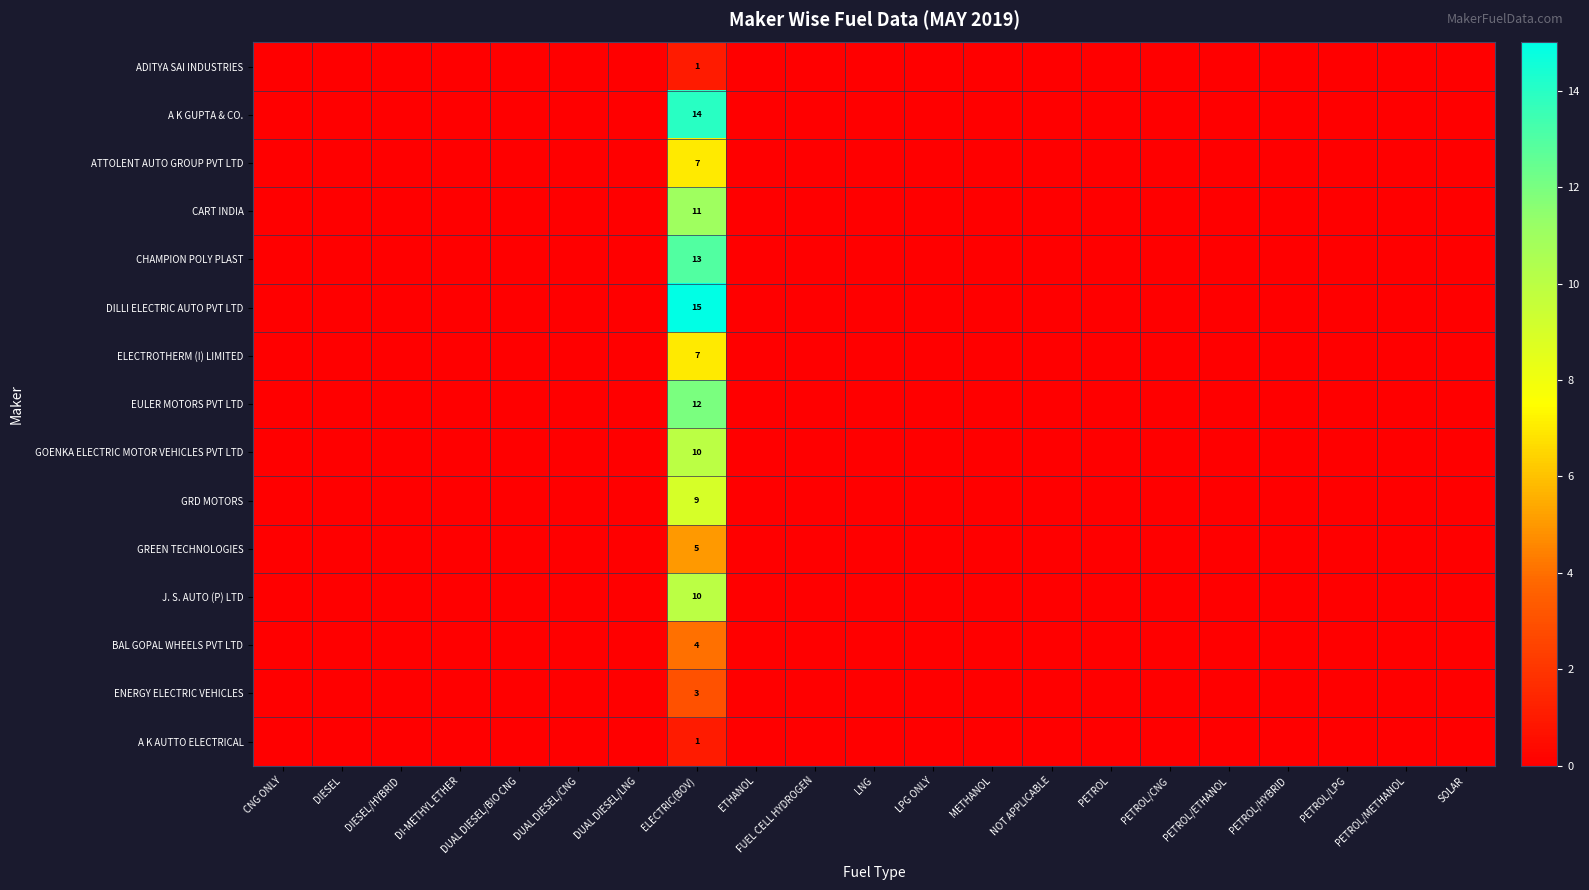

At which label does GOENKA ELECTRIC MOTOR VEHICLES PVT LTD reach its minimum?

CNG ONLY